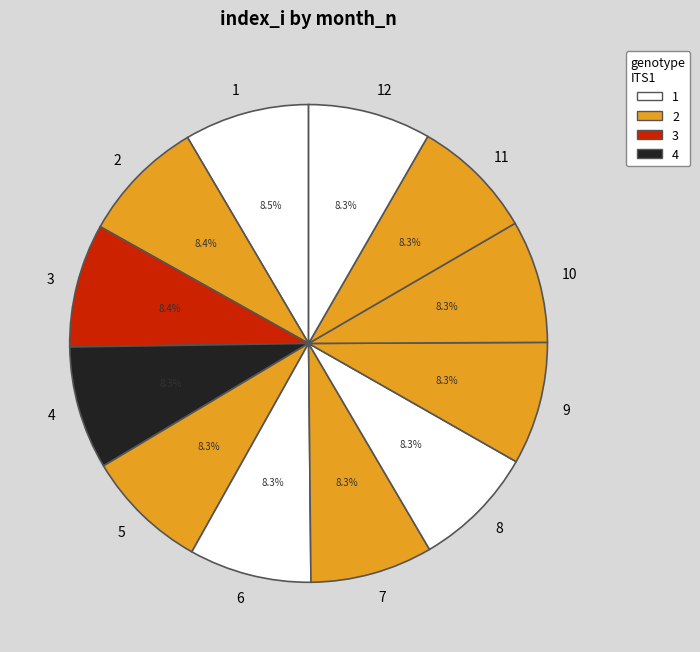

How many slices are in this pie chart?

12